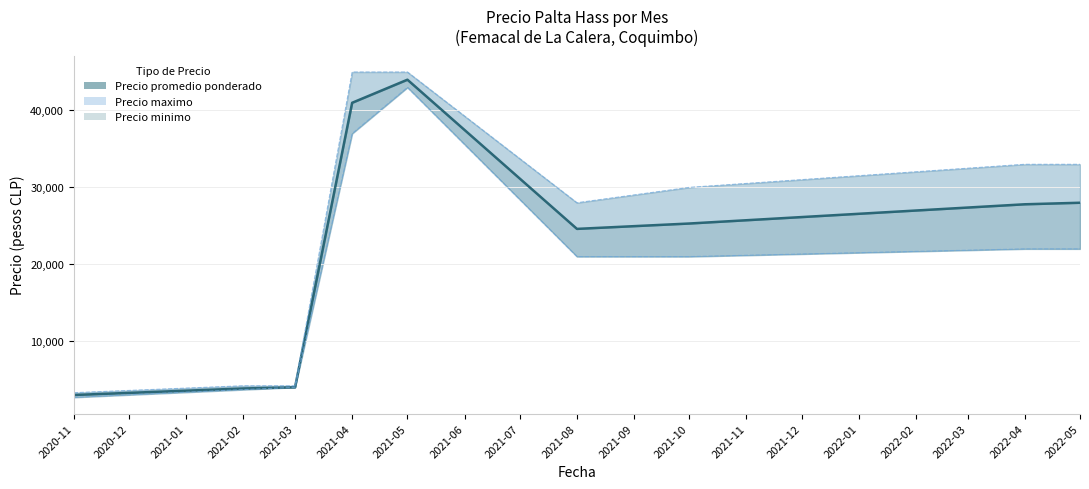

Does the chart display data point markers on the line(s)?

No